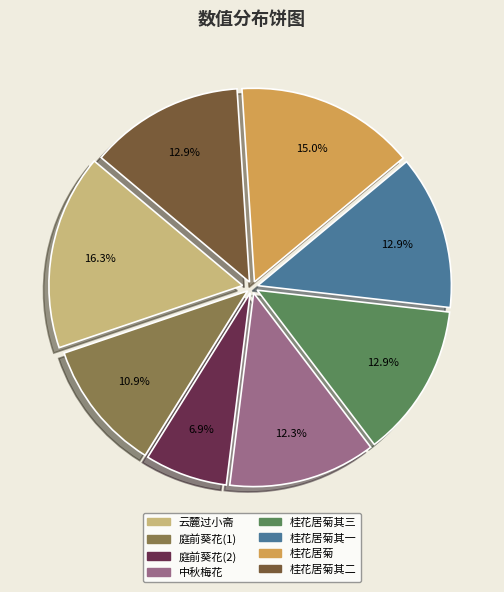

Does any single category account for the majority?

No